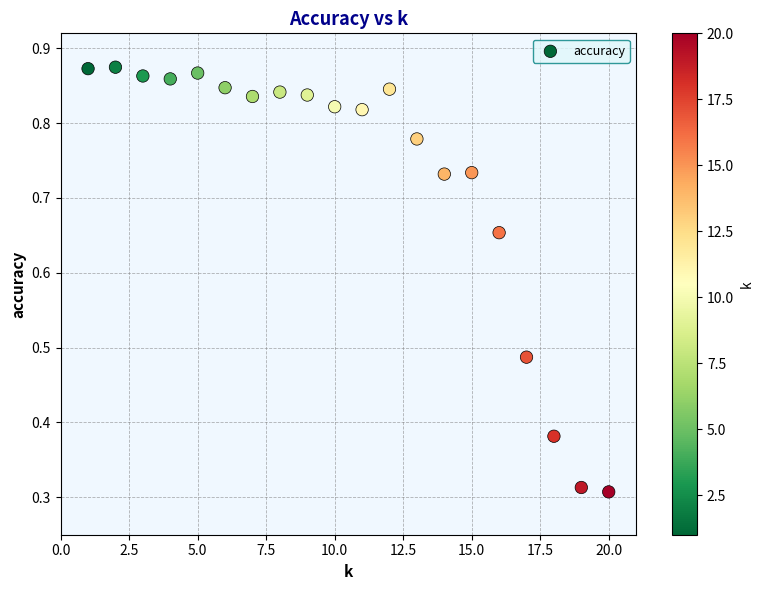

What is the range of Y values (max minus min)?

0.6